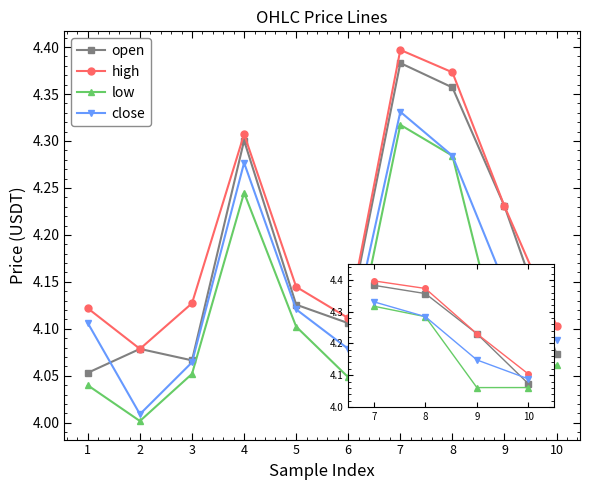

At which category does close reach its first local peak?

4